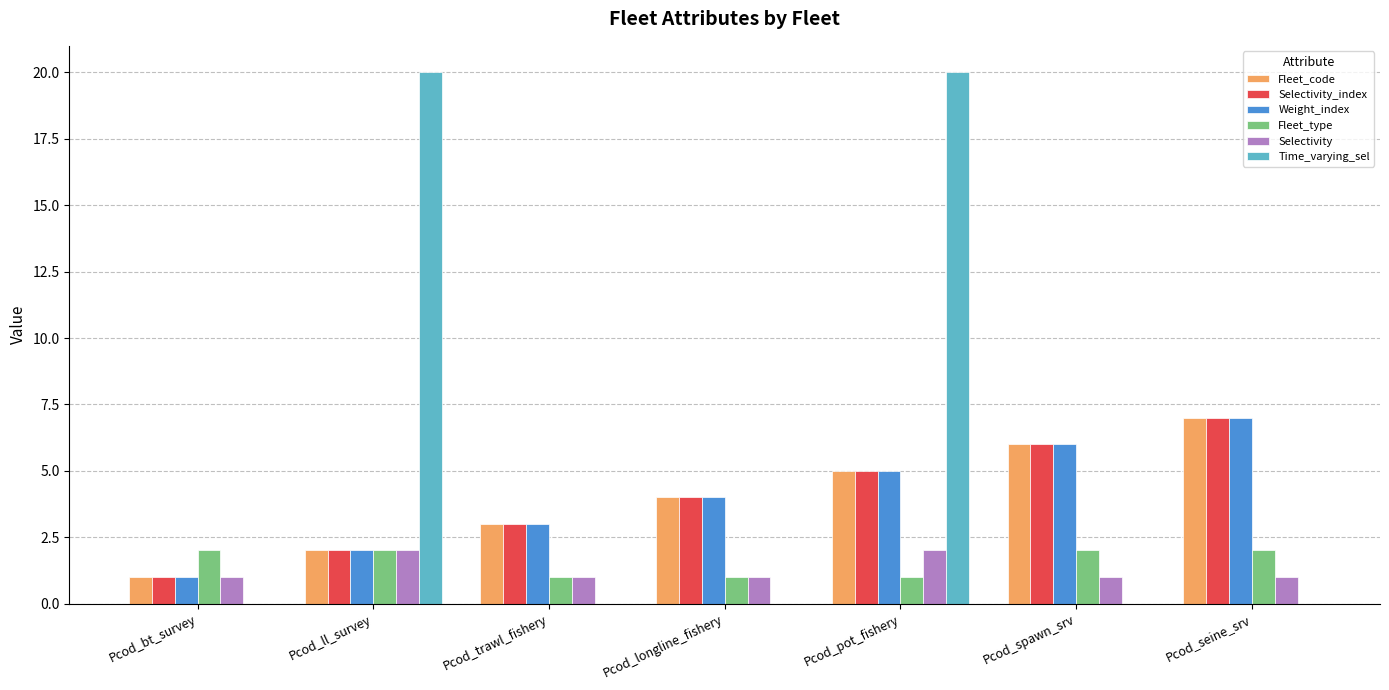

What is the sum of the Fleet_type values at Pcod_spawn_srv and Pcod_bt_survey?

4